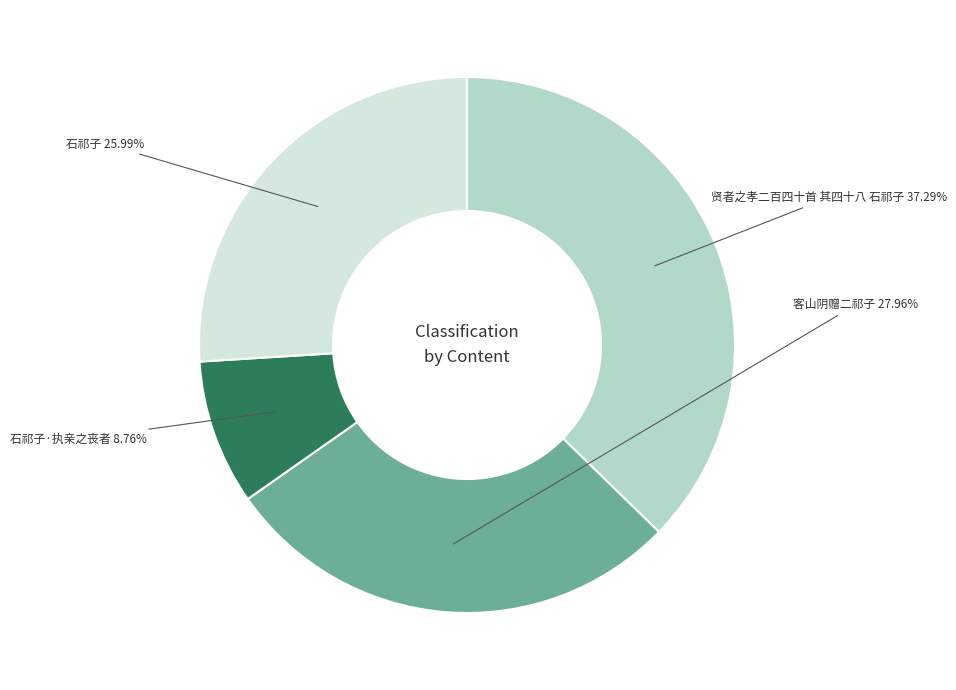

To the nearest percent, what is the difference between the largest and smallest slice percentages?

29%